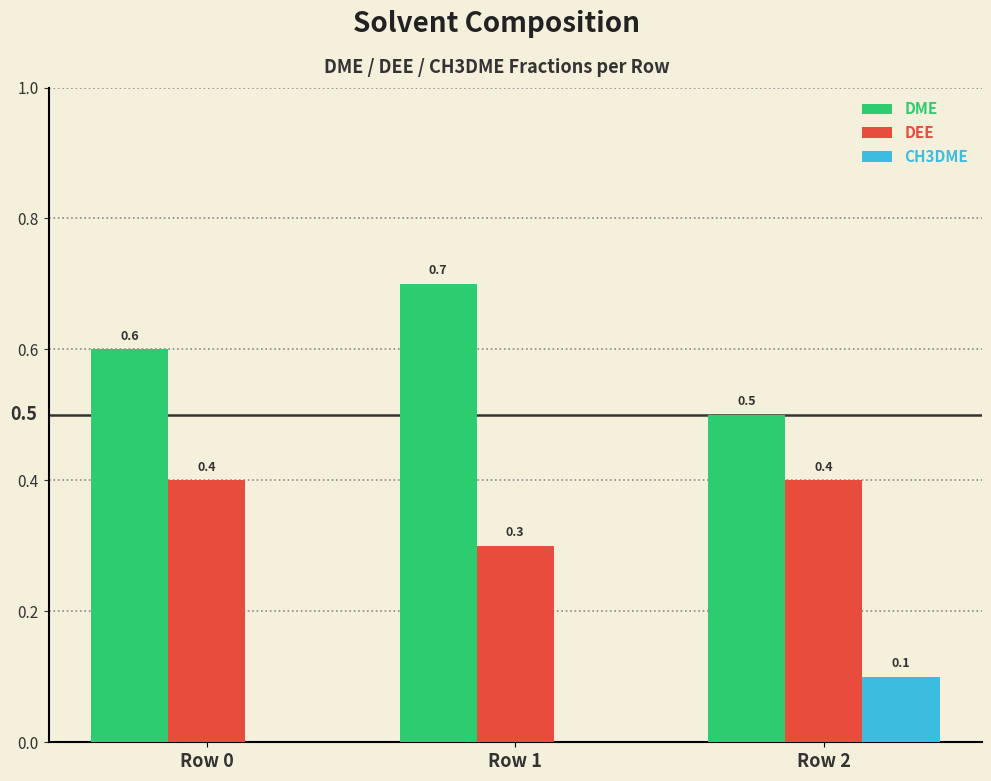

What is the sum of all DEE values?

1.1